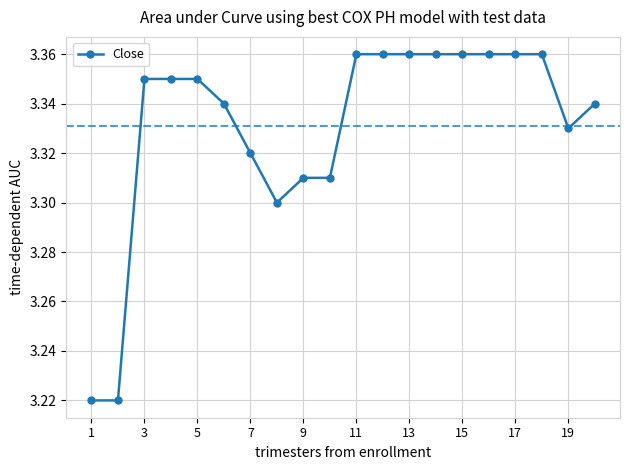

What is the sum of all values?

66.6